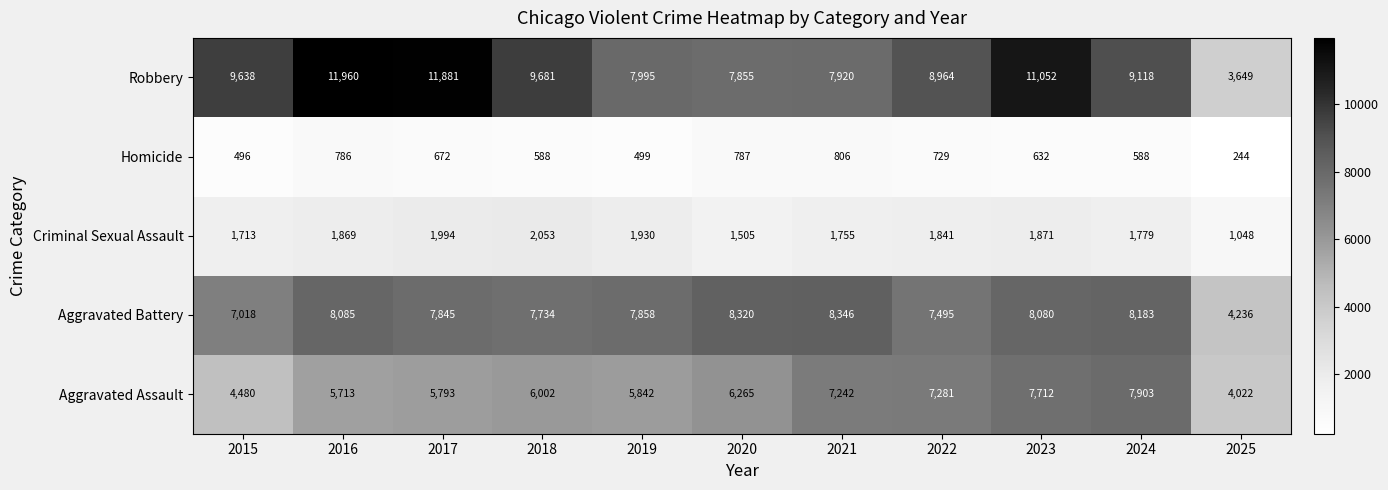

At which label does Homicide first exceed 632?

2016